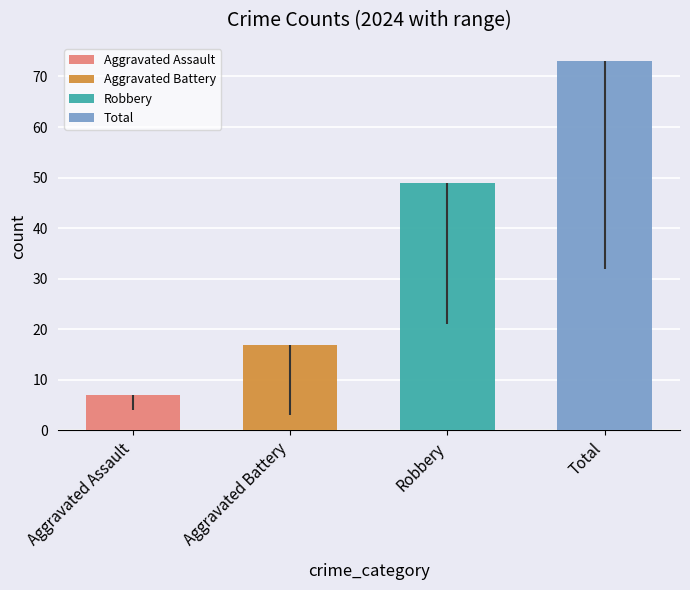

Which series changed the most between Aggravated Assault and Aggravated Battery?

2024